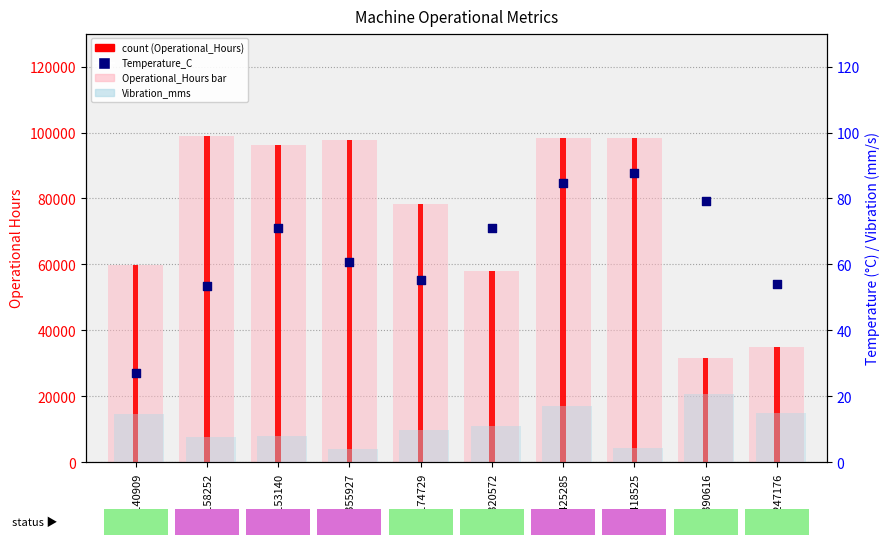

Which series contains the highest Y value?

Operational_Hours